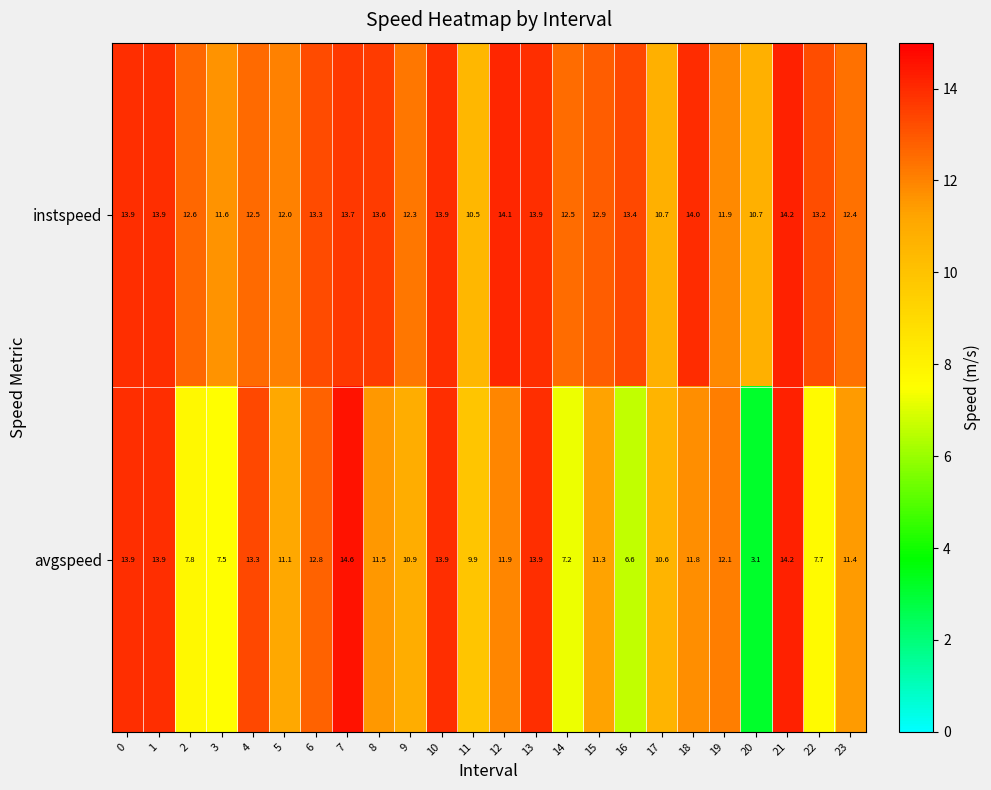

Which category has the highest value in the avgspeed series?

7